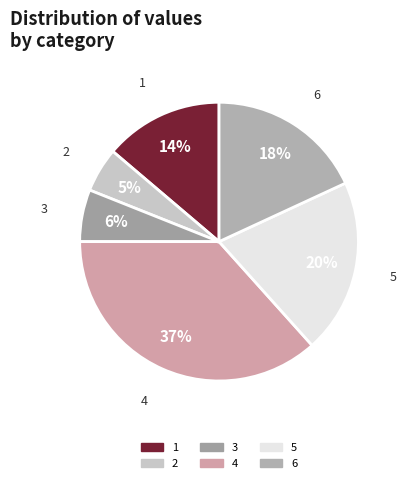

Is 2 the majority of the pie?

No